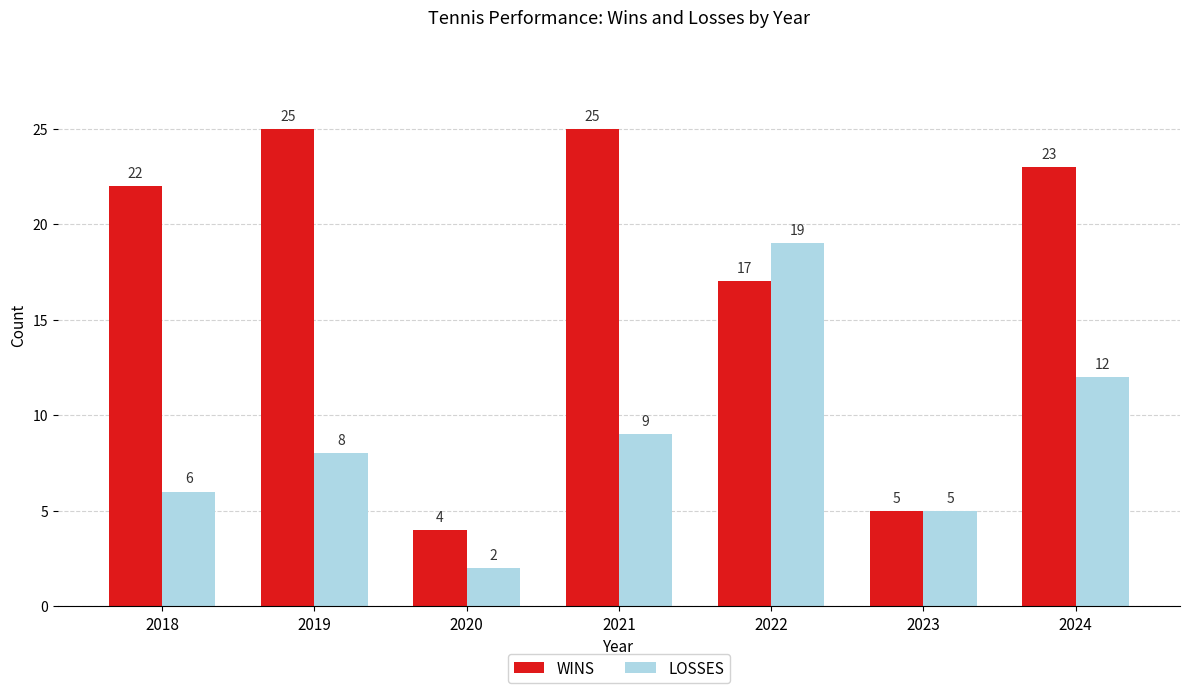

What is the total value across all series at 2023?

10